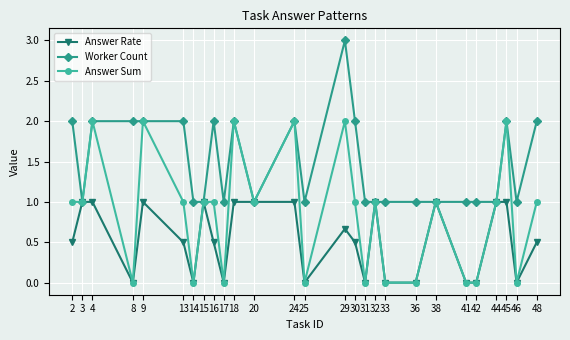

The Answer Sum series shows 0.3 at 16. True or false?

False